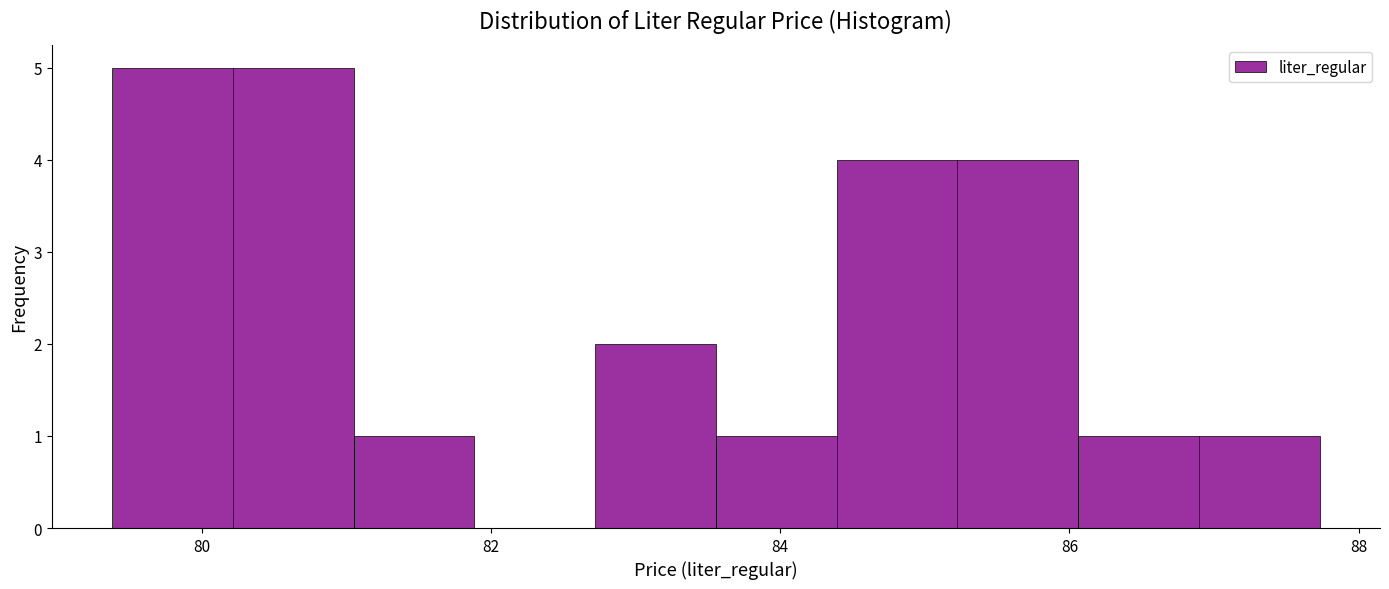

How tall is the bar that spans 81.0 to 81.8 on the x-axis? Neither the bar edges nor the heights are printed on the chart, so give them approximately, as read against the axes.

1